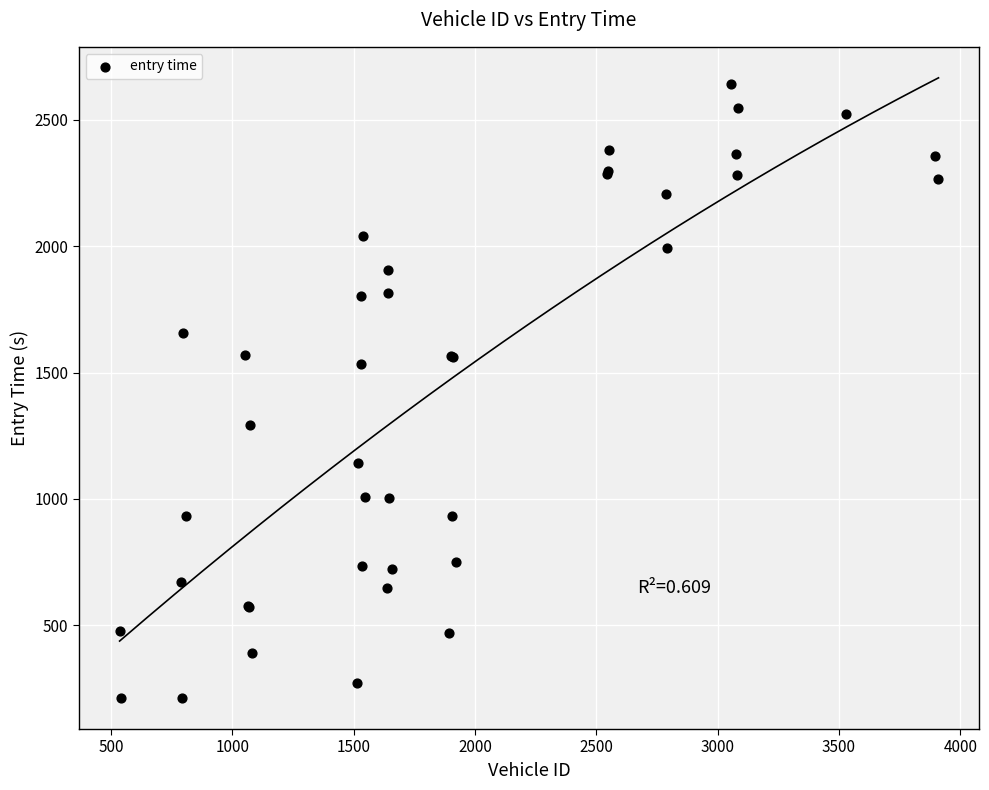

What Y value in the scatter plot is closest to 1427?

1533.8